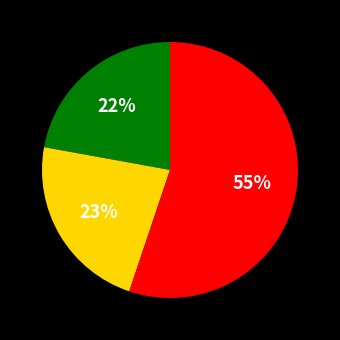

Is there a majority slice in this chart?

Yes